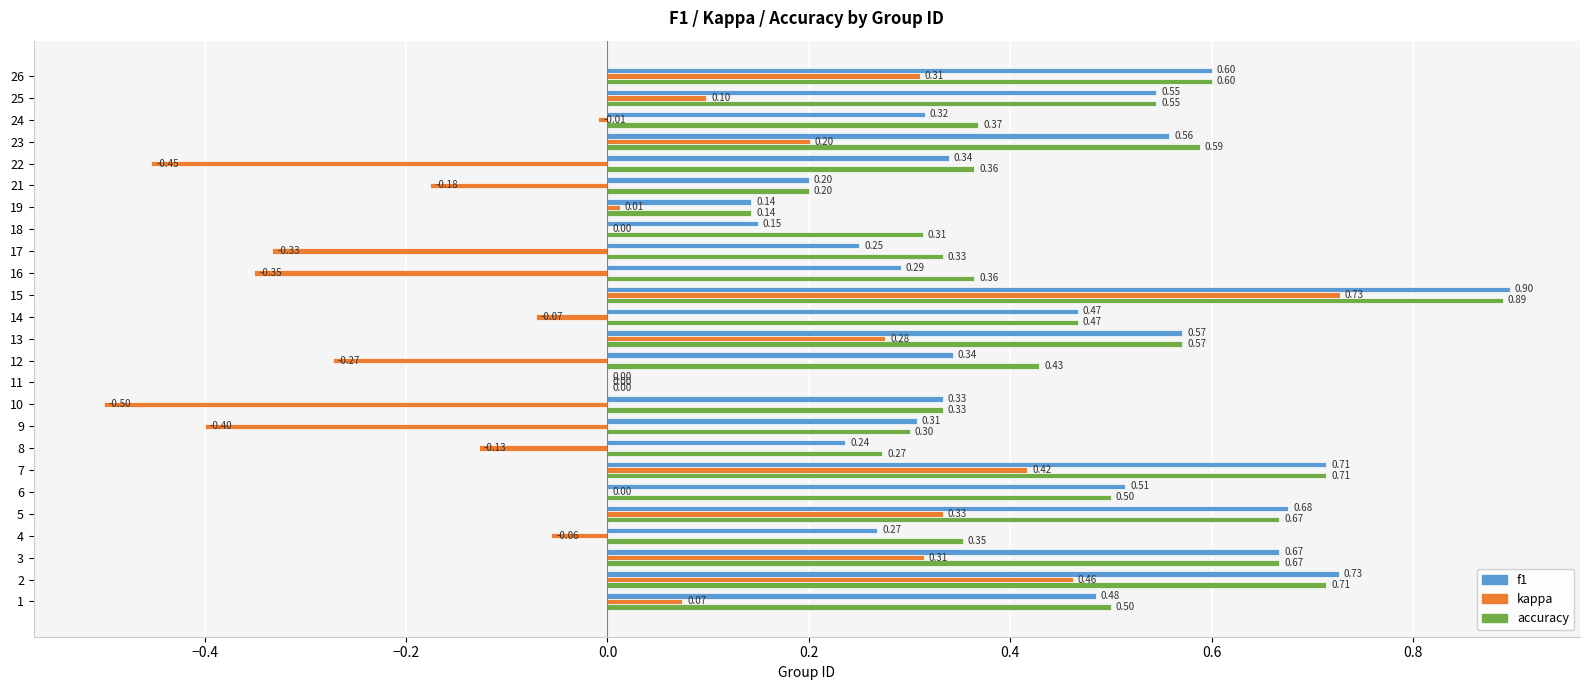

At which category is the sum across all series the highest?

15